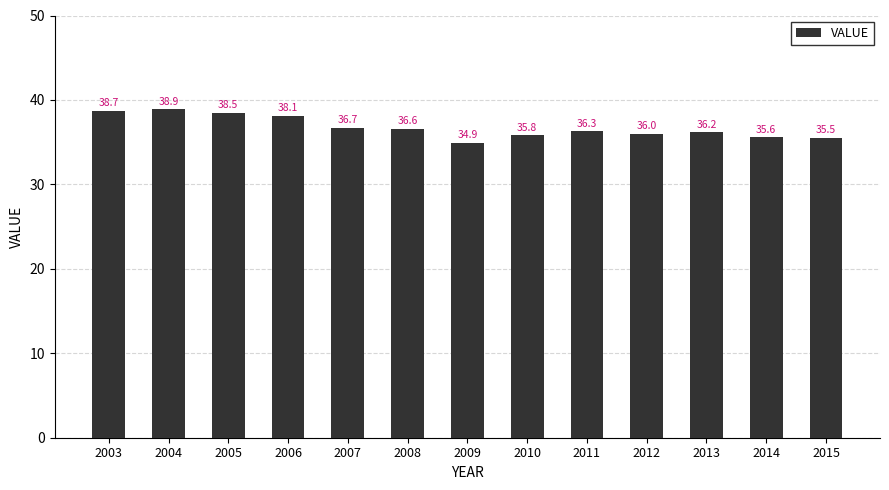

What is the value of the 2nd bar from the left?

38.9